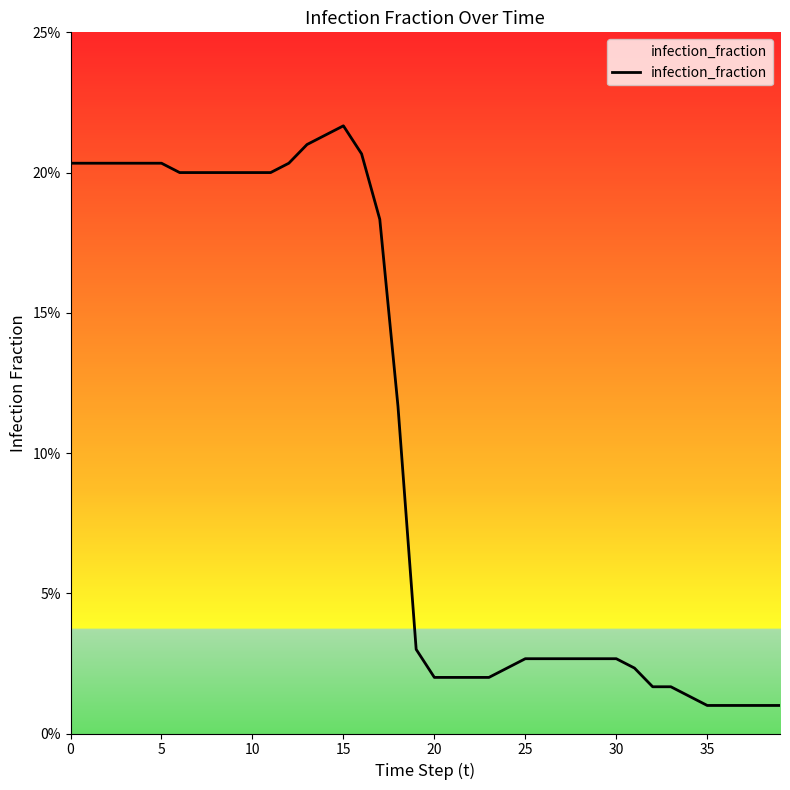

Which label corresponds to the smallest value in the chart?

35